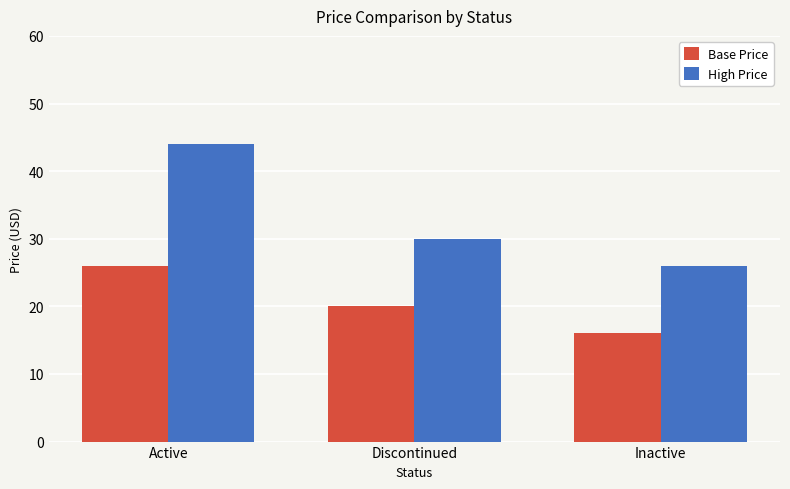

Reading left to right, transcribe all the data shown in this chart.

Base Price: 25.9	20.0	16.0
High Price: 44.0	30.0	26.0